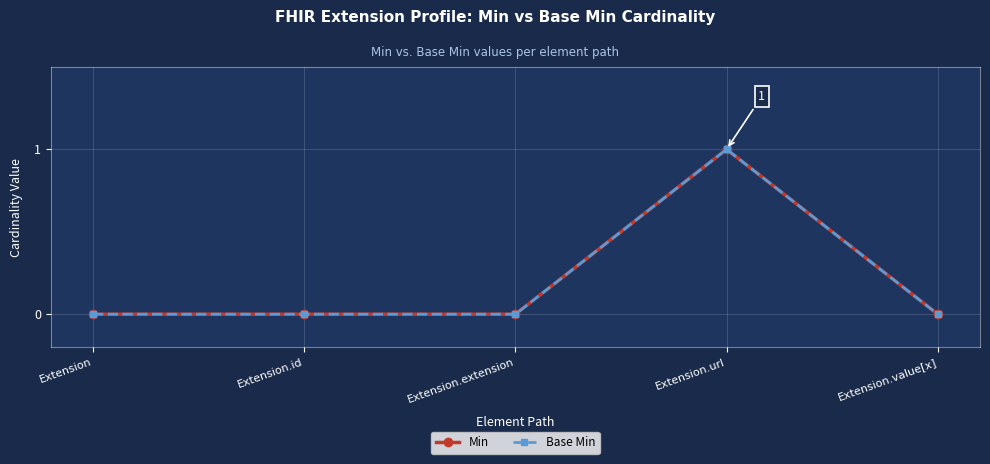

Does the chart have visible grid lines?

Yes